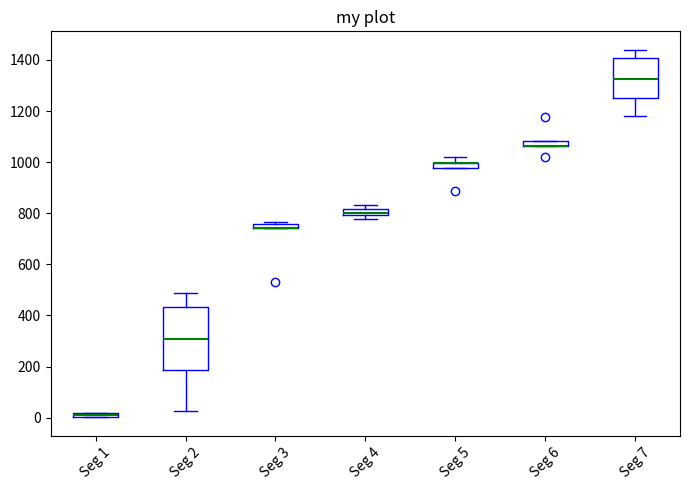

Comparing the boxes themselves (not the whiskers), which one is the tallest?

Seg 2